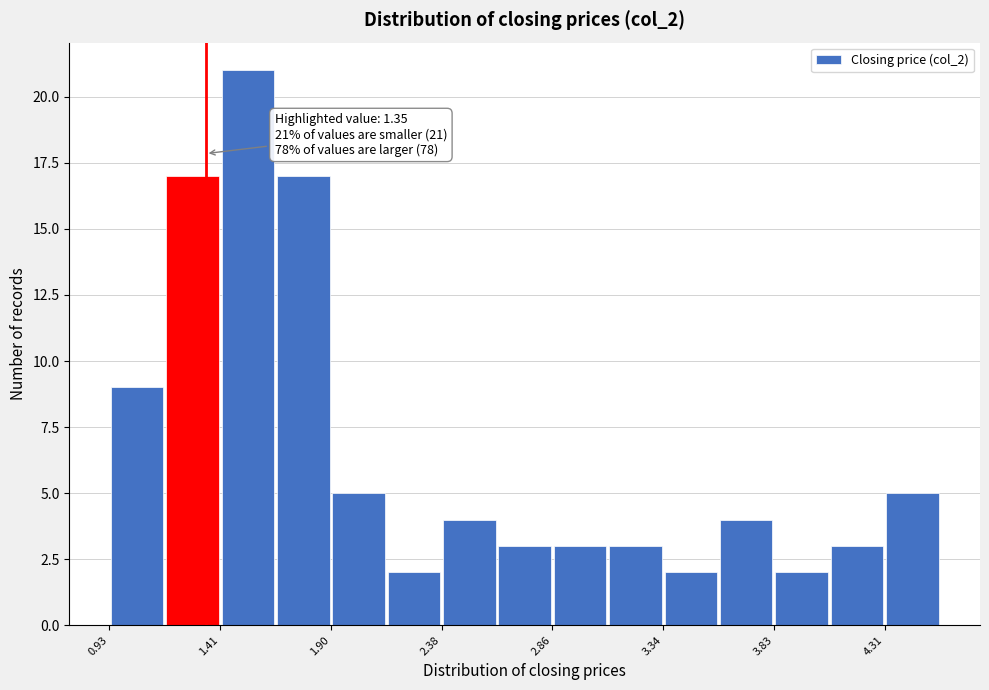

Over which range of the x-axis is the bar tallest?

1.40 to 1.65